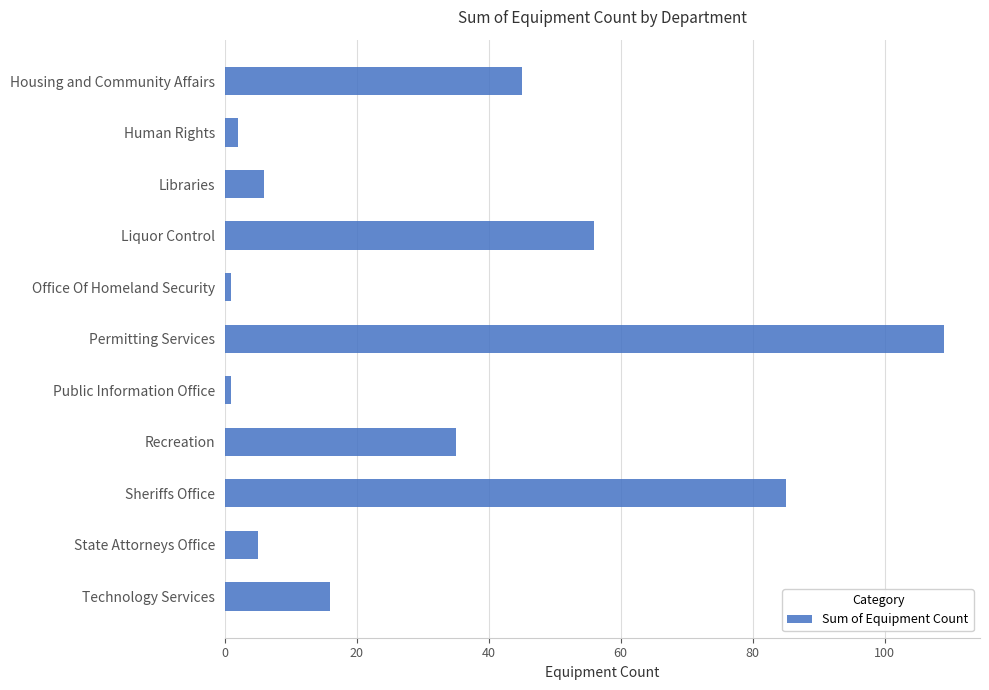

What is the average value?

33